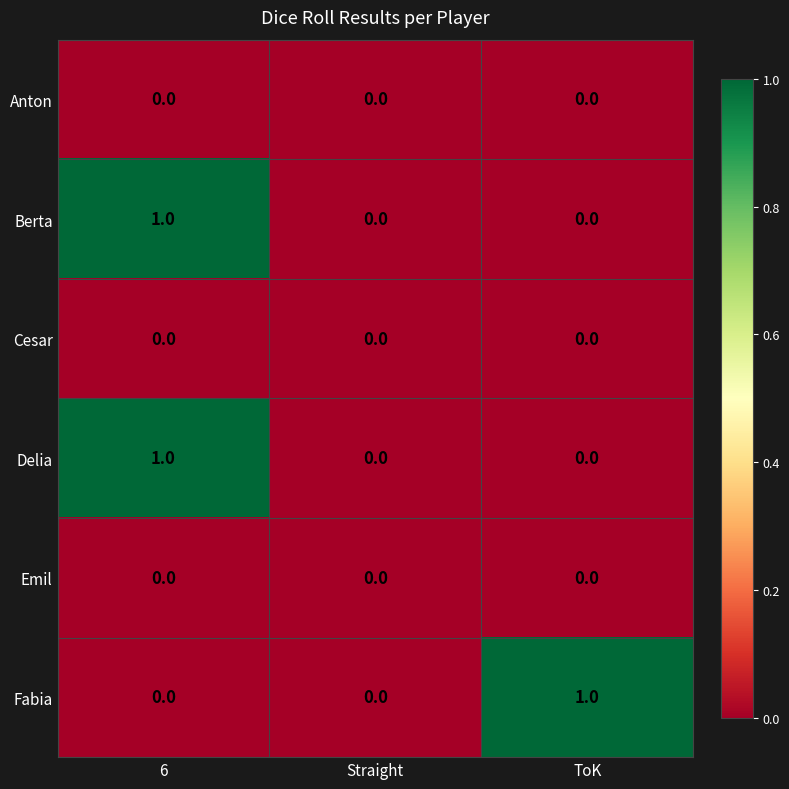

Reading left to right, extract all data points from this chart.

Anton: 0	0	0
Berta: 1	0	0
Cesar: 0	0	0
Delia: 1	0	0
Emil: 0	0	0
Fabia: 0	0	1